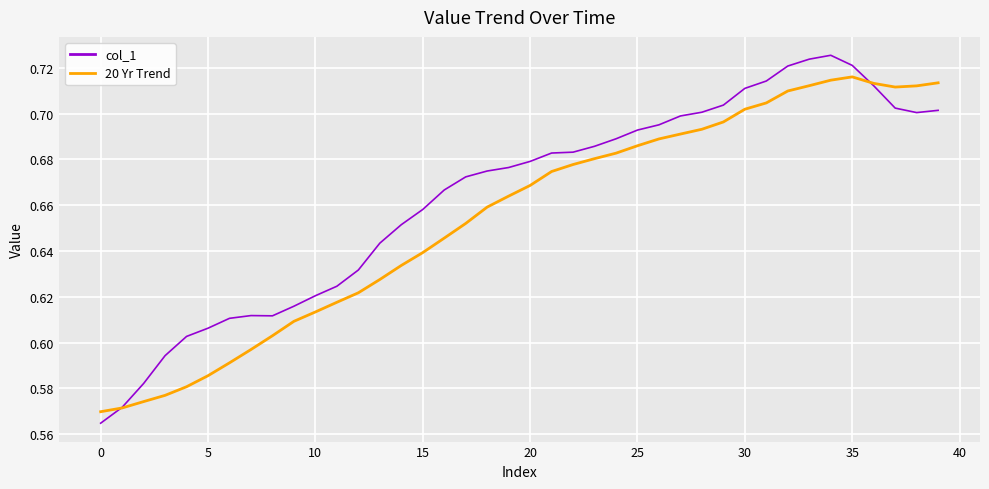

Rank the series by their maximum value, from lowest to highest.

20 Yr Trend, col_1